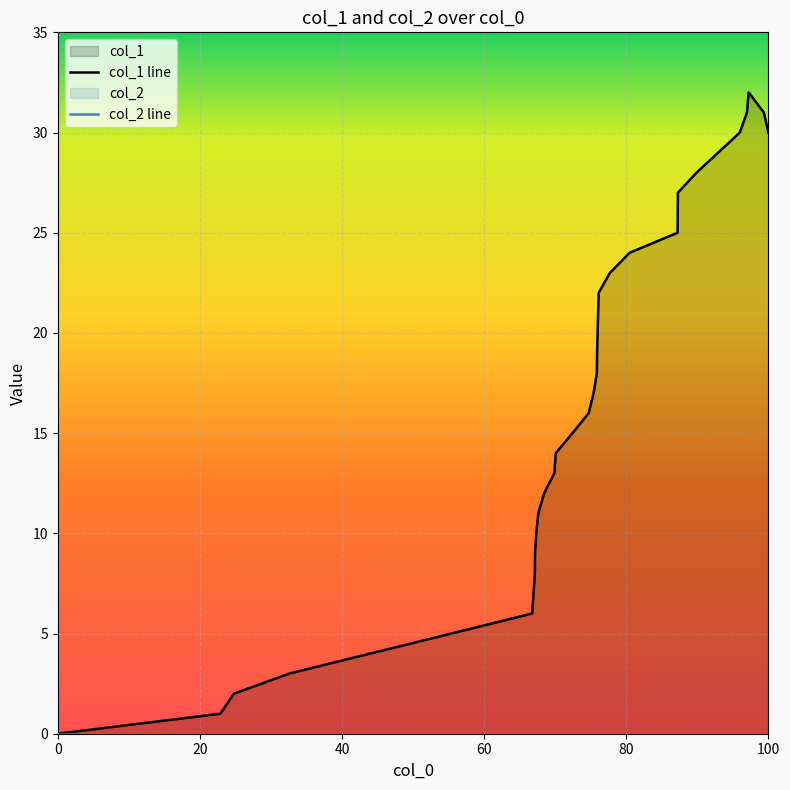

The value of col_2 line at 14 is 0. True or false?

True